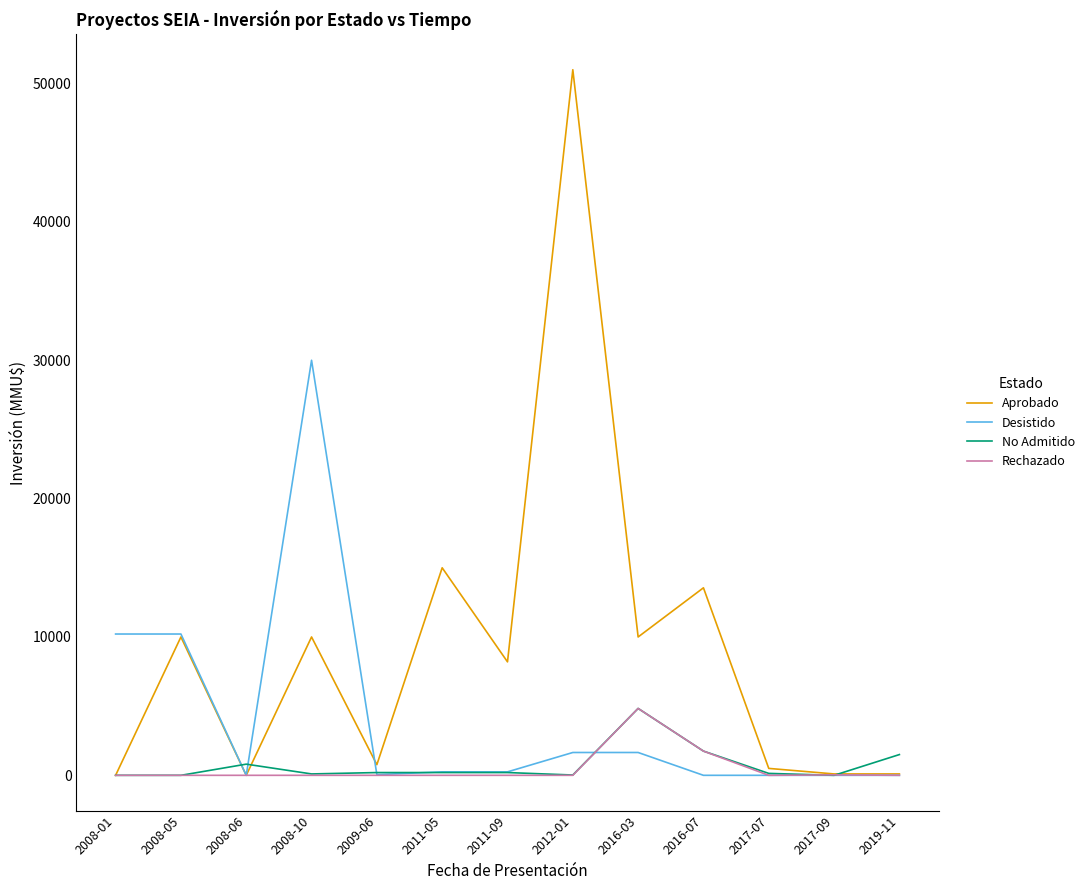

The value of Rechazado at 2008-10 is 0. True or false?

True